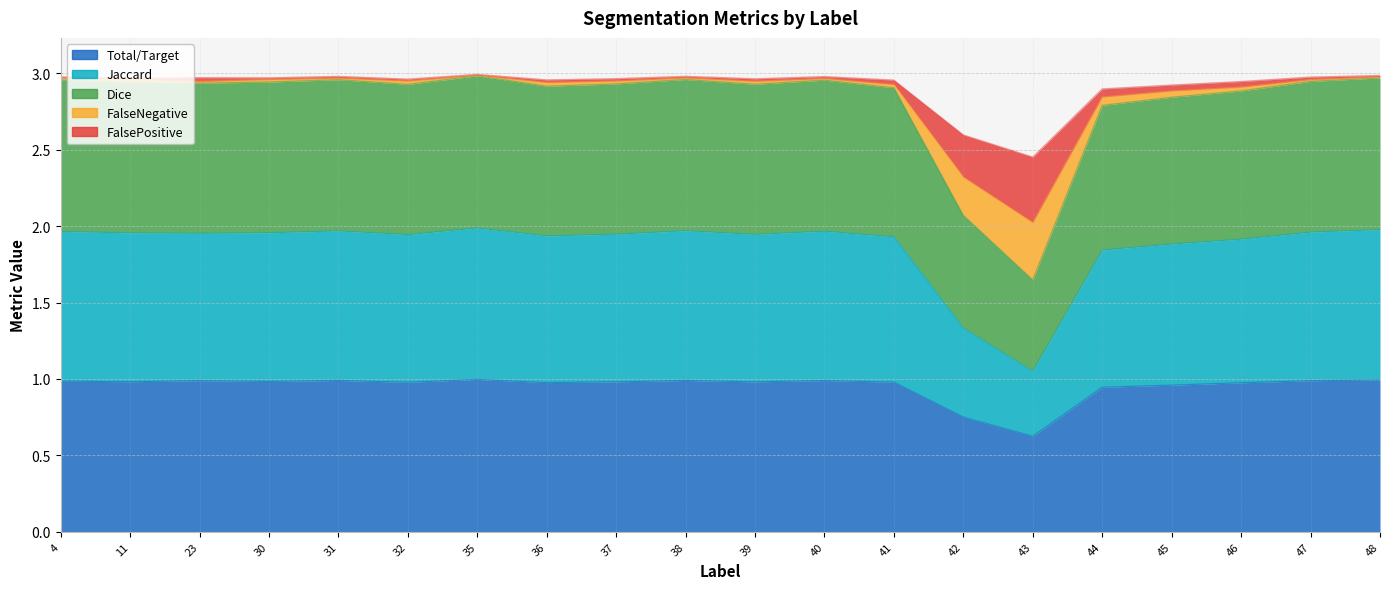

True or false: Total/Target and Jaccard intersect in this chart.

False